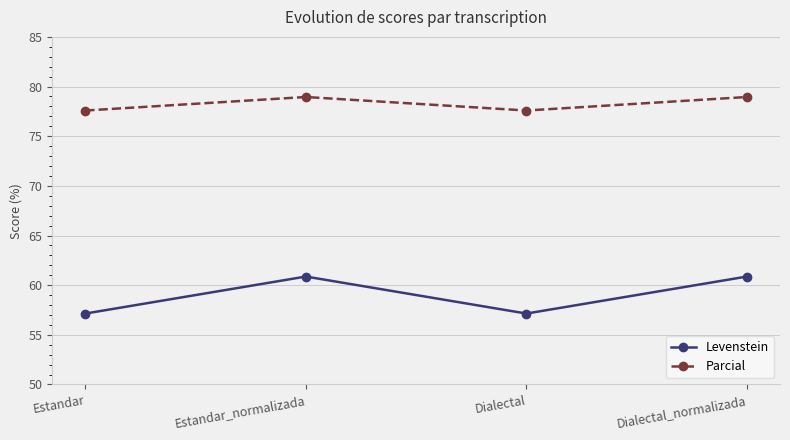

Reading left to right, extract all data points from this chart.

Levenstein: 57.1	60.9	57.1	60.9
Parcial: 77.6	78.9	77.6	78.9